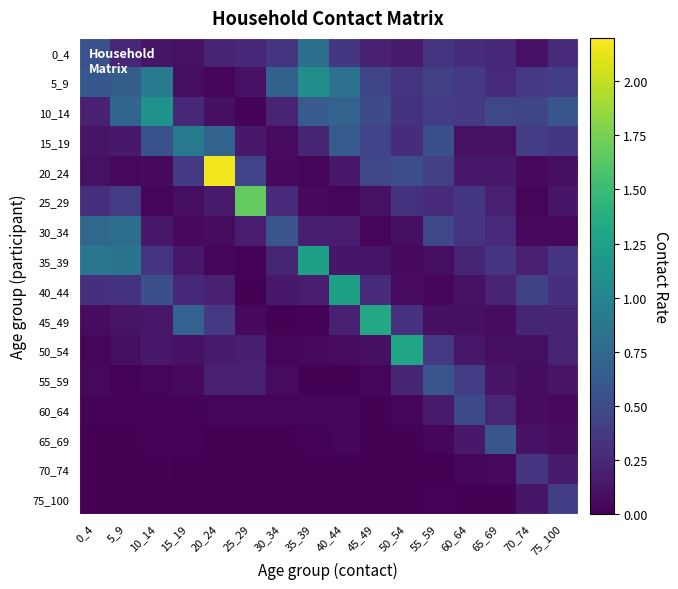

At how many categories does at least one series exceed 1?

7